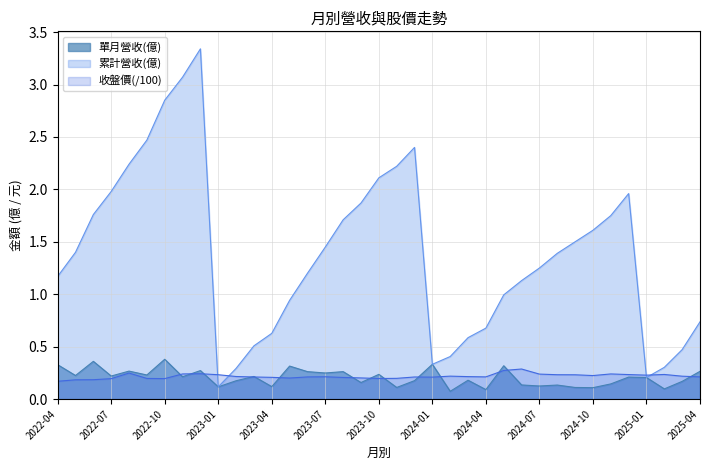

What is the average value of the 收盤價 series?

0.2